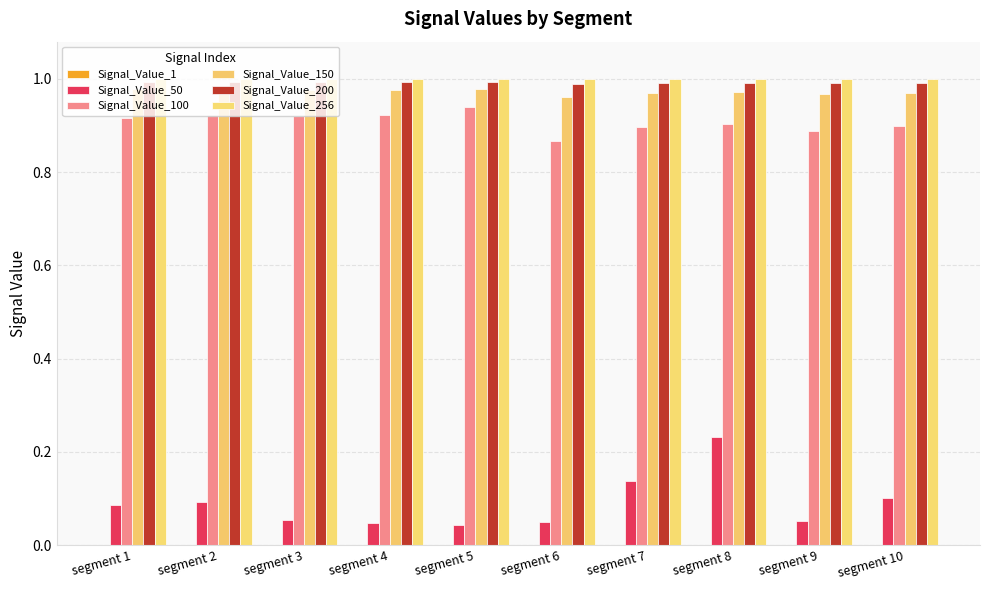

Reading left to right, what are all the values shown in this chart?

Signal_Value_1: segment 1=0.0	segment 2=0.0	segment 3=0.0	segment 4=0.0	segment 5=0.0	segment 6=0.0	segment 7=0.0	segment 8=0.0	segment 9=0.0	segment 10=0.0
Signal_Value_50: segment 1=0.1	segment 2=0.1	segment 3=0.1	segment 4=0.0	segment 5=0.0	segment 6=0.1	segment 7=0.1	segment 8=0.2	segment 9=0.1	segment 10=0.1
Signal_Value_100: segment 1=0.9	segment 2=0.9	segment 3=0.9	segment 4=0.9	segment 5=0.9	segment 6=0.9	segment 7=0.9	segment 8=0.9	segment 9=0.9	segment 10=0.9
Signal_Value_150: segment 1=1.0	segment 2=1.0	segment 3=1.0	segment 4=1.0	segment 5=1.0	segment 6=1.0	segment 7=1.0	segment 8=1.0	segment 9=1.0	segment 10=1.0
Signal_Value_200: segment 1=1.0	segment 2=1.0	segment 3=1.0	segment 4=1.0	segment 5=1.0	segment 6=1.0	segment 7=1.0	segment 8=1.0	segment 9=1.0	segment 10=1.0
Signal_Value_256: segment 1=1.0	segment 2=1.0	segment 3=1.0	segment 4=1.0	segment 5=1.0	segment 6=1.0	segment 7=1.0	segment 8=1.0	segment 9=1.0	segment 10=1.0